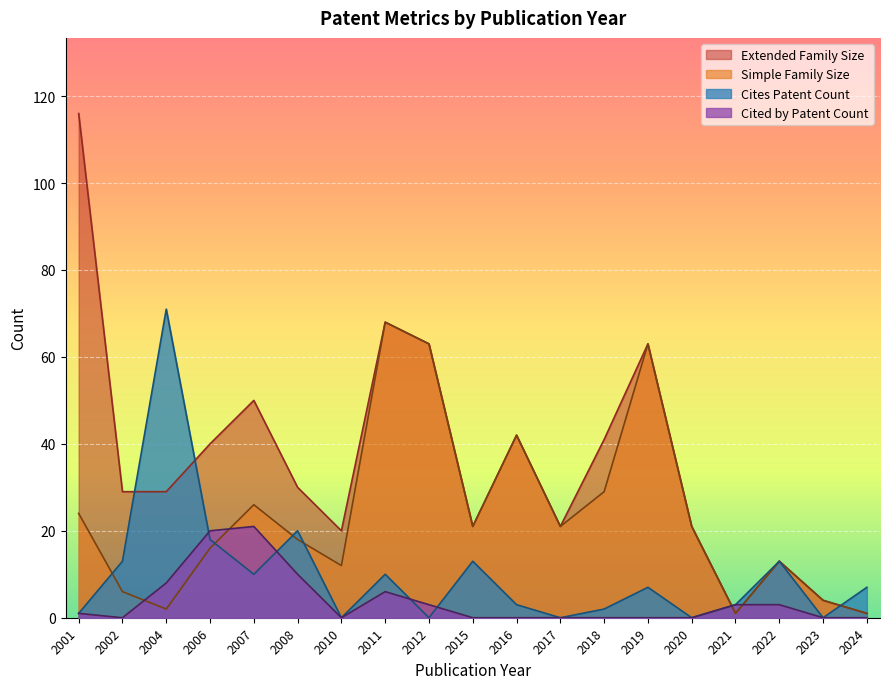

How many lines are shown in the chart?

4